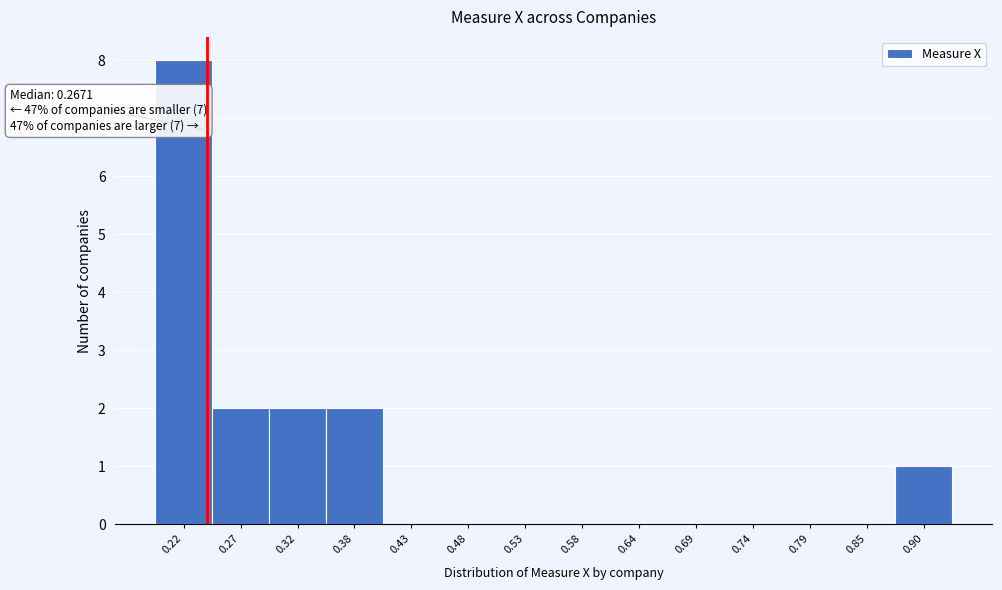

Reading right to left, extract all data points from this chart.

0.90=1	0.85=0	0.79=0	0.74=0	0.69=0	0.64=0	0.58=0	0.53=0	0.48=0	0.43=0	0.38=2	0.32=2	0.27=2	0.22=8